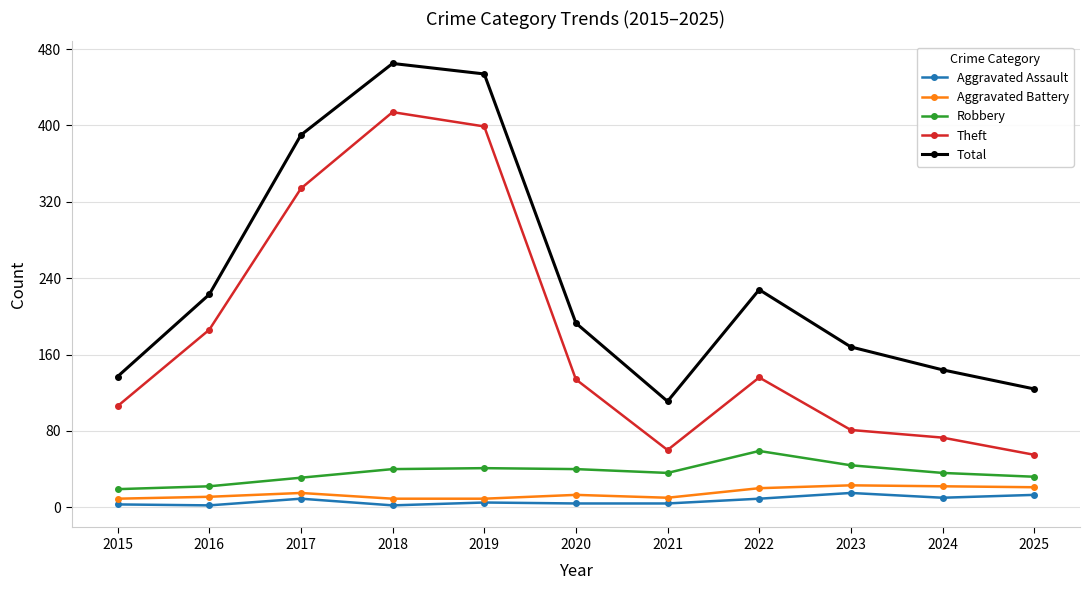

At which category does the chart reach its peak across all series?

2018